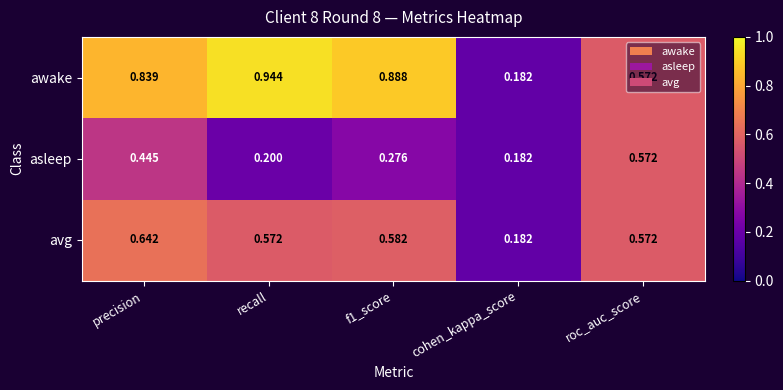

Rank the series at f1_score from highest to lowest value.

awake, avg, asleep